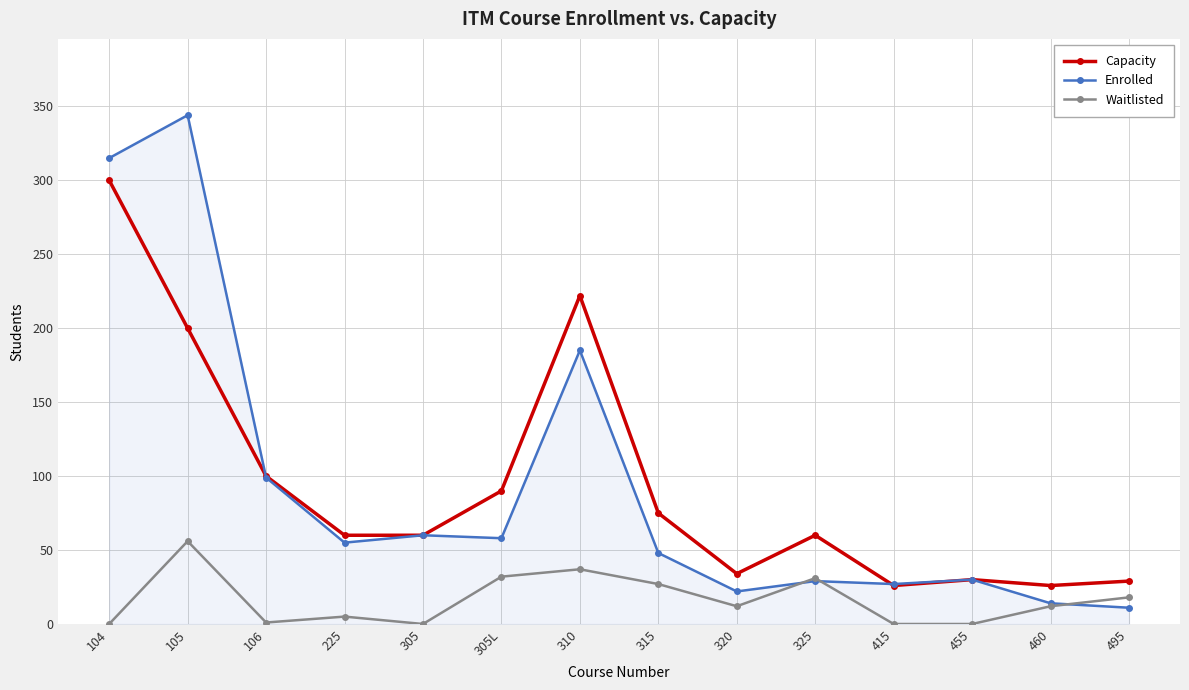

Is it true that Enrolled equals 48 at 325?

False